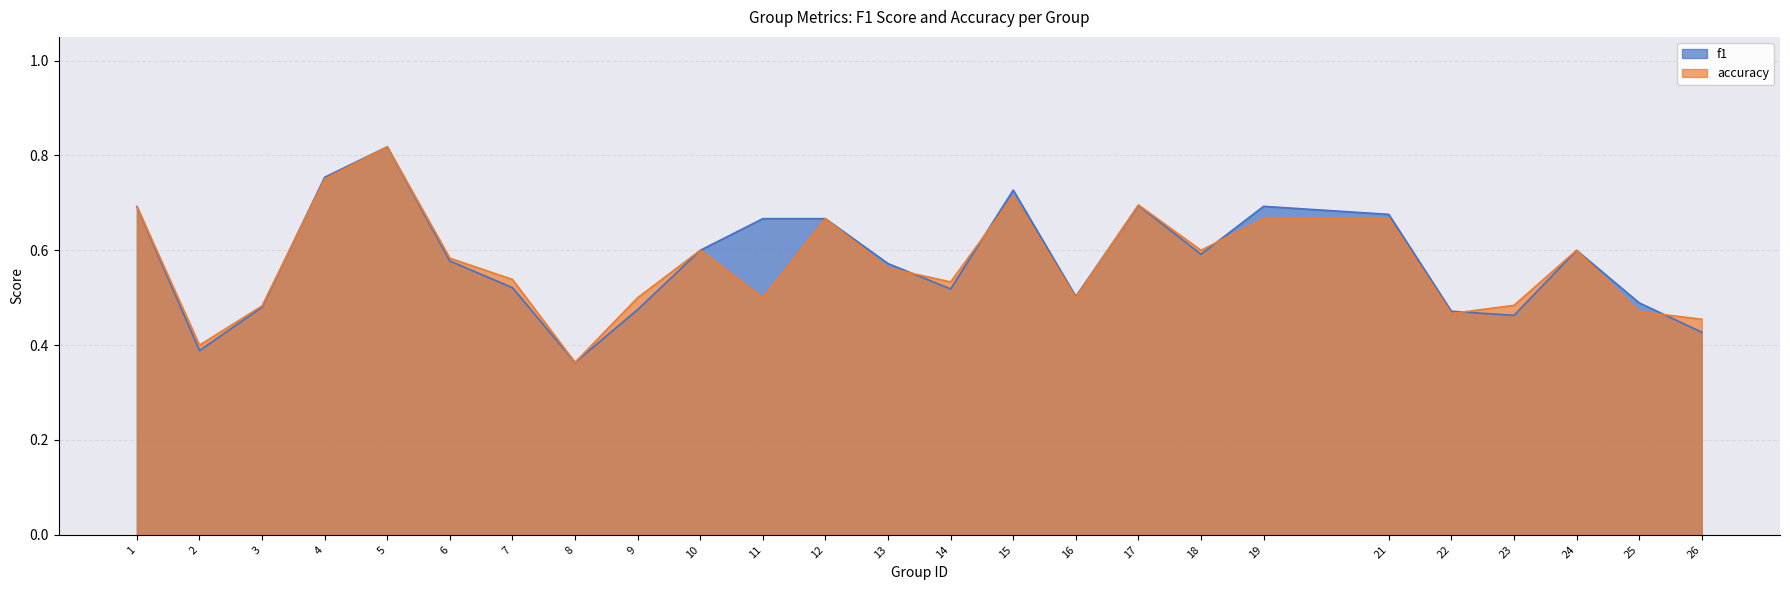

Rank the categories by f1 value from lowest to highest.

8, 2, 26, 23, 22, 9, 3, 25, 16, 14, 7, 13, 6, 18, 10, 24, 11, 12, 21, 1, 19, 17, 15, 4, 5